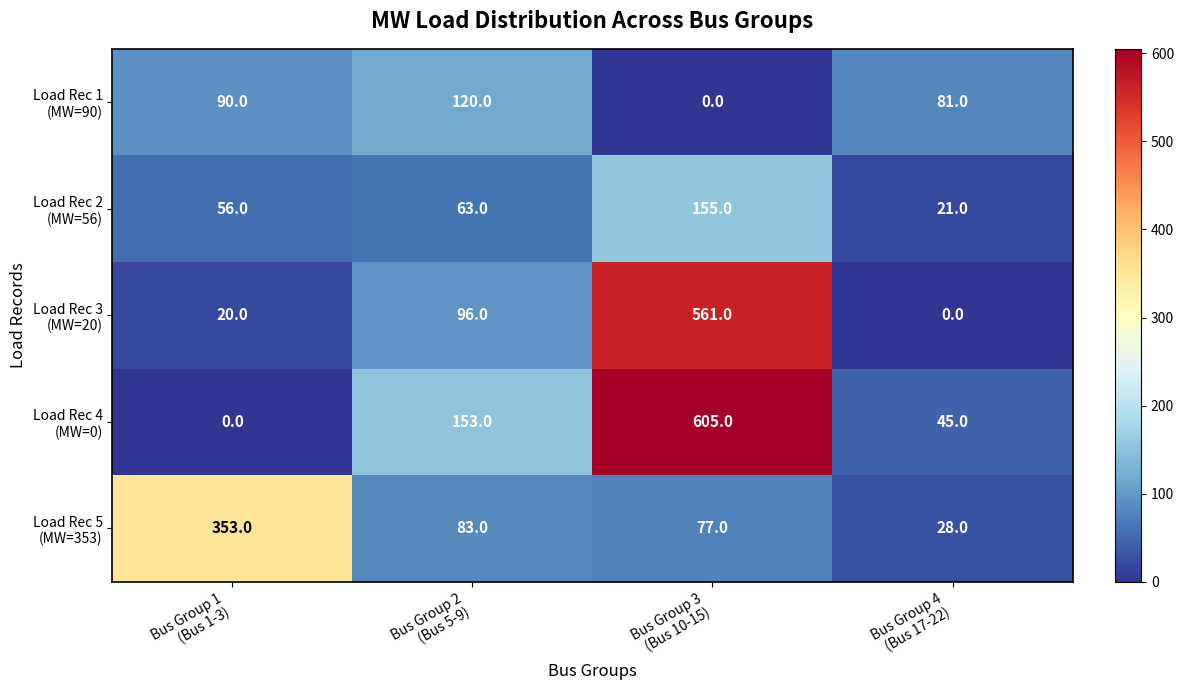

At how many categories does at least one series exceed 149?

3